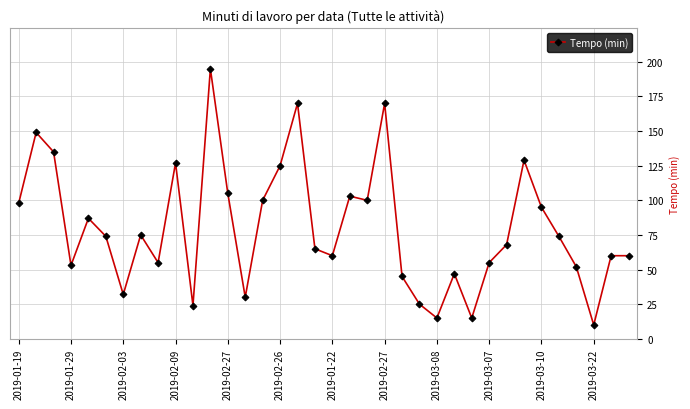

What is the difference between the maximum and minimum values?

185